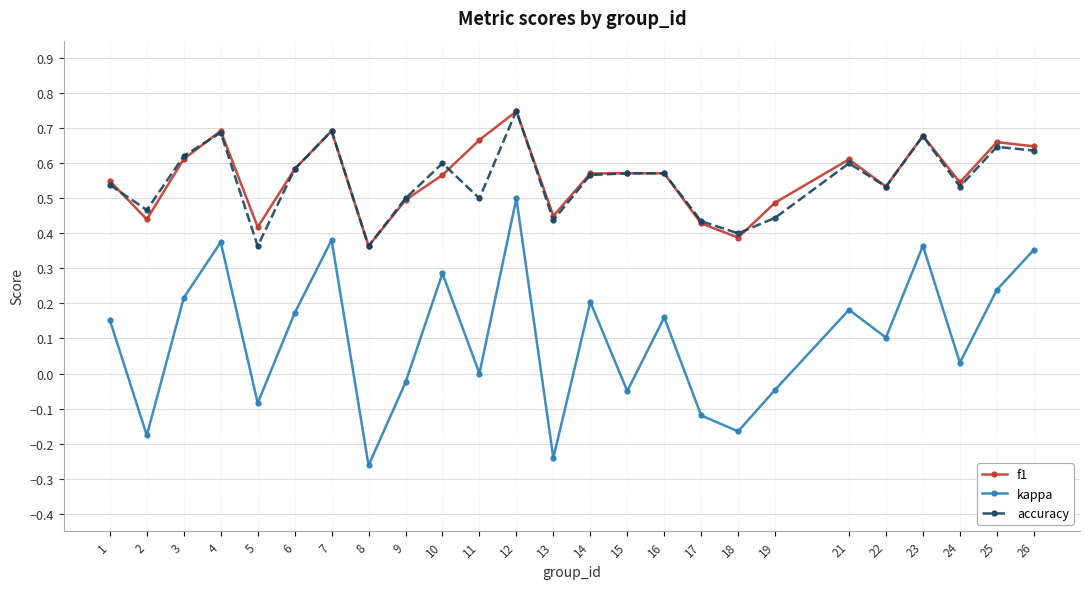

Is the value of accuracy at 12 greater than the value of f1 at 17?

Yes